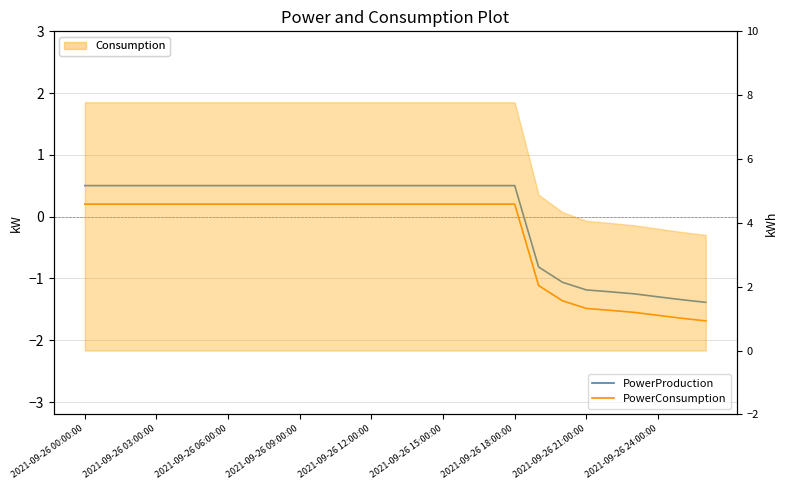

Where does the PowerConsumption series first go above 0?

2021-09-26 00:00:00